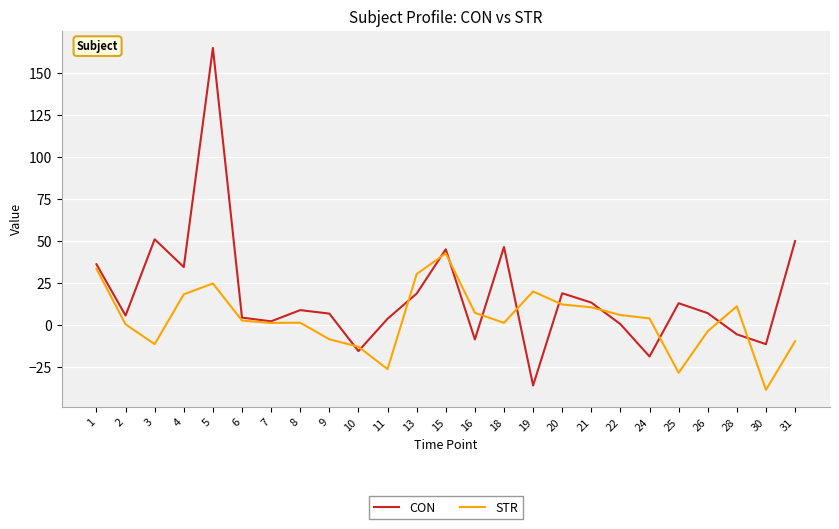

Is this an area chart (filled region under the line)?

No